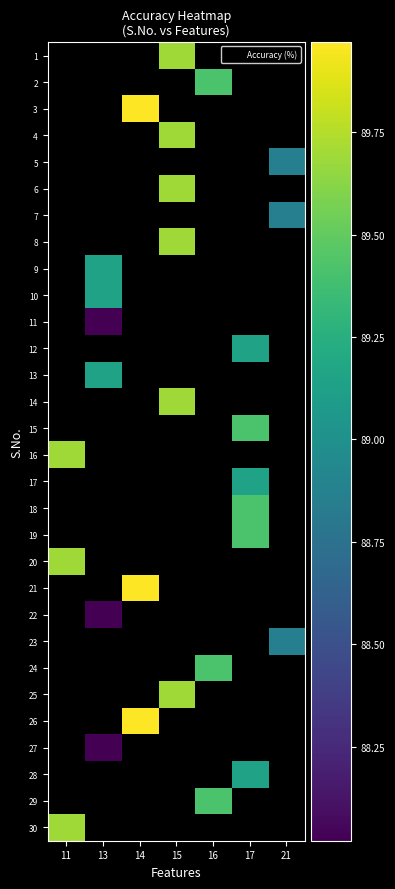

At which category does the chart reach its peak across all series?

14